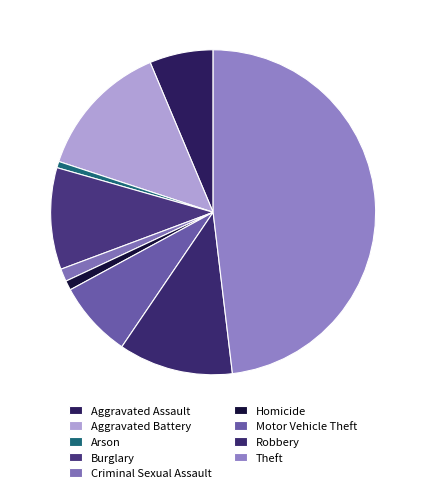

What is the largest slice in the pie chart?

Theft